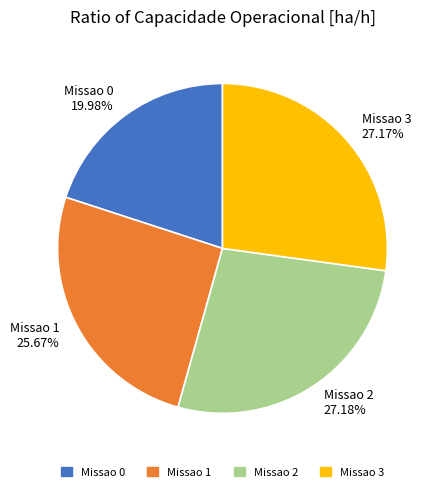

Is it true that Missao 0 is 20% of the pie?

True